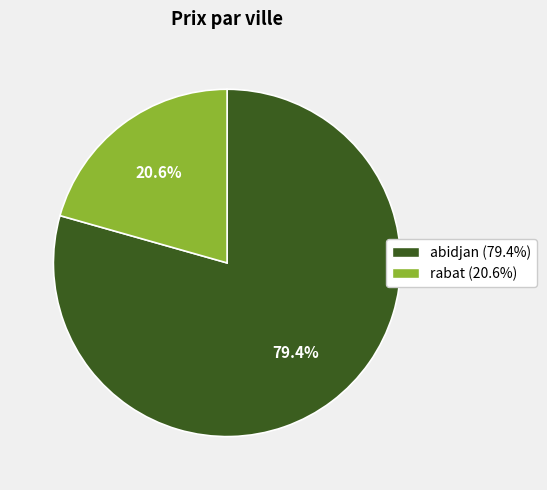

Is there any slice that represents more than half of the pie?

Yes